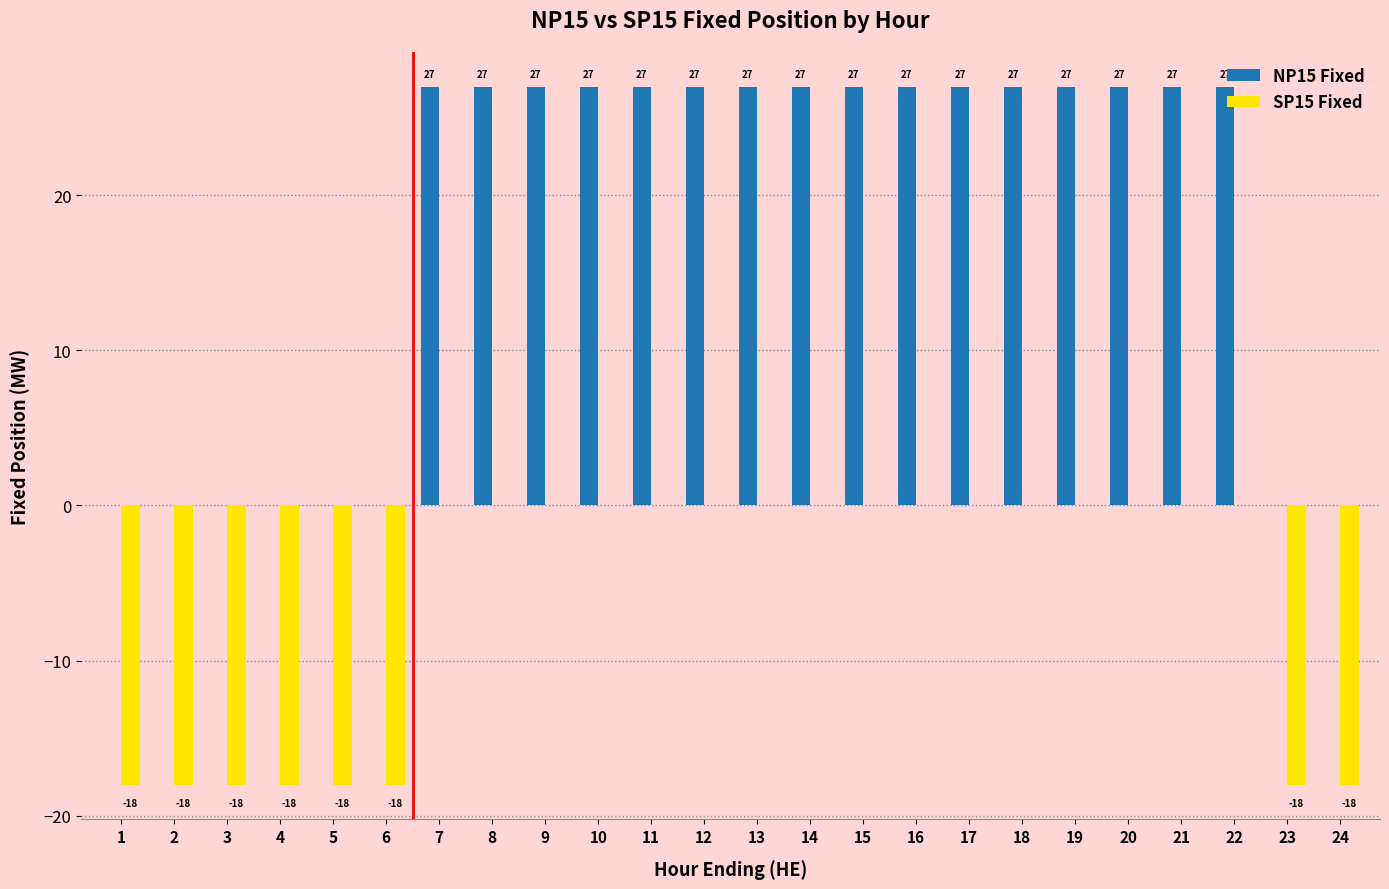

What is the sum of the SP15 Fixed values at 14 and 6?

-18